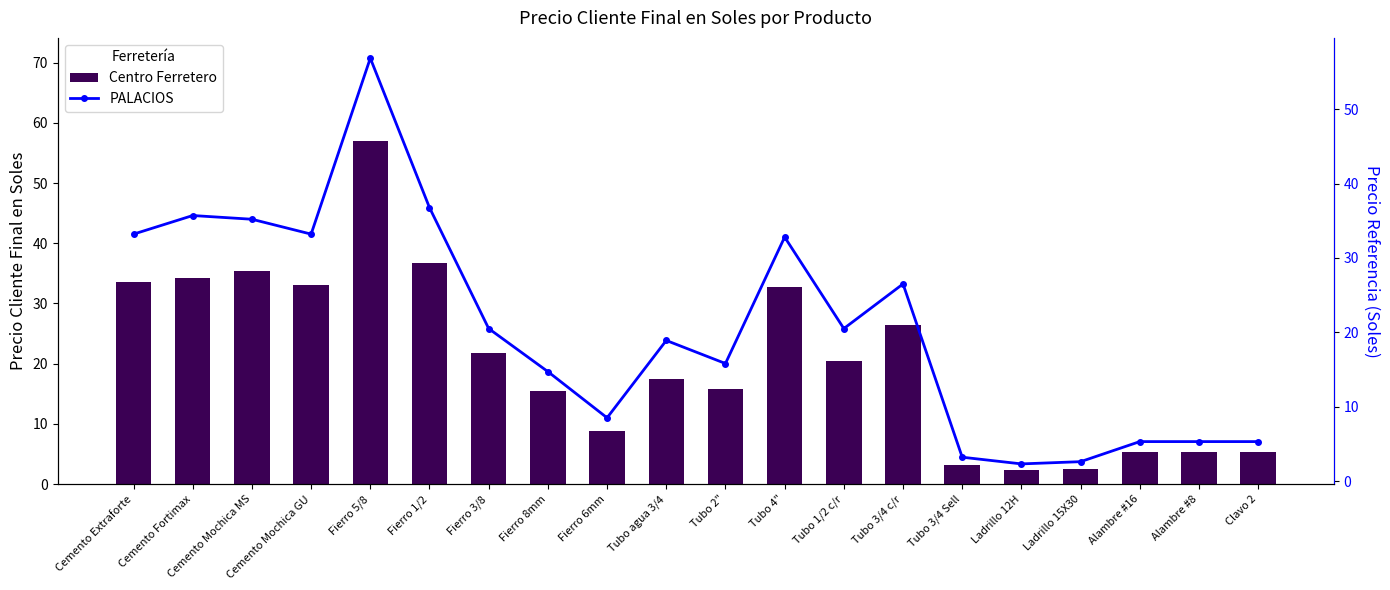

Where does the Centro Ferretero series first go above 20?

Cemento Extraforte